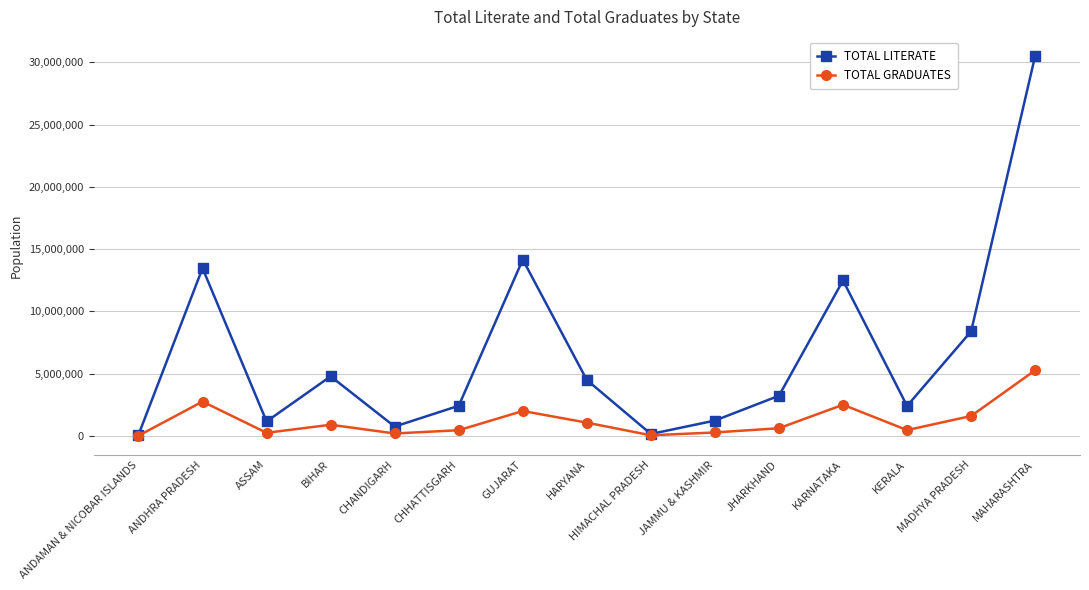

List the series in order of their overall mean, lowest first.

TOTAL GRADUATES, TOTAL LITERATE